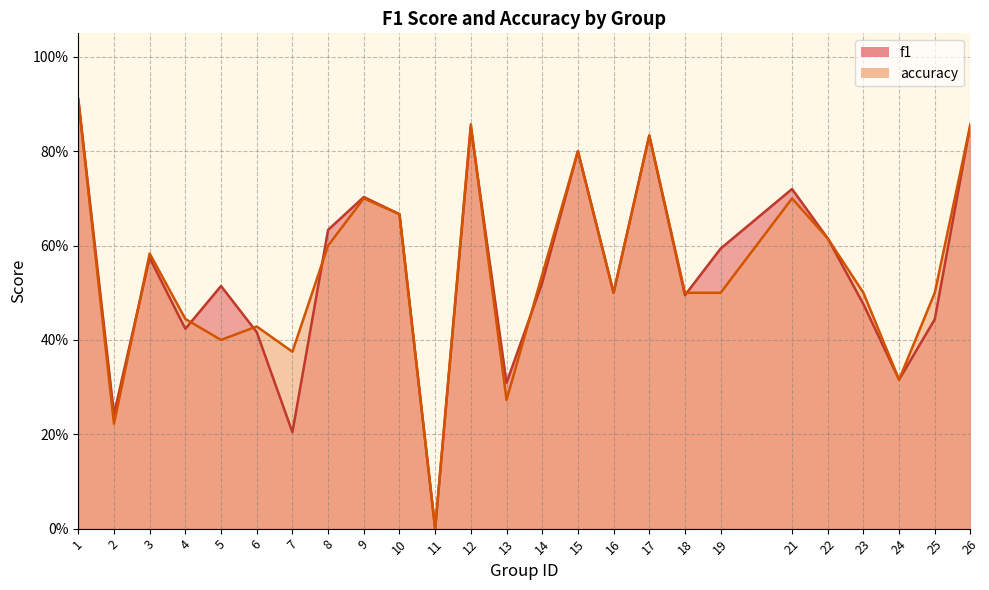

Is it true that accuracy equals 0.1 at 16?

False